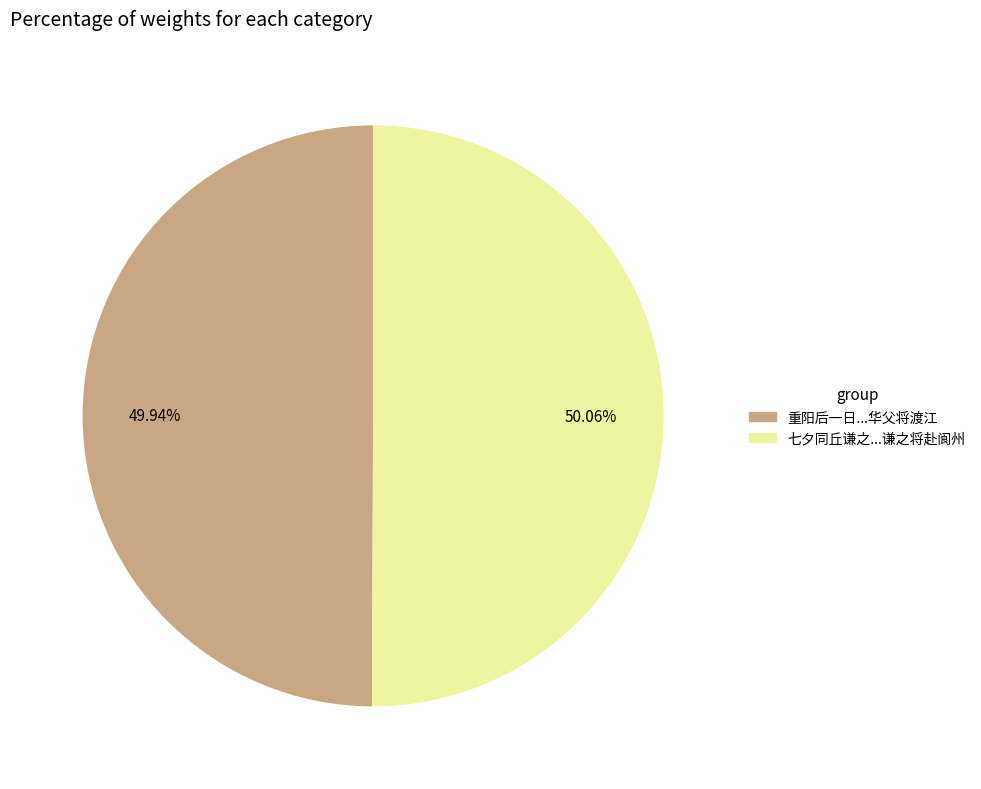

Count the number of slices in the pie.

2